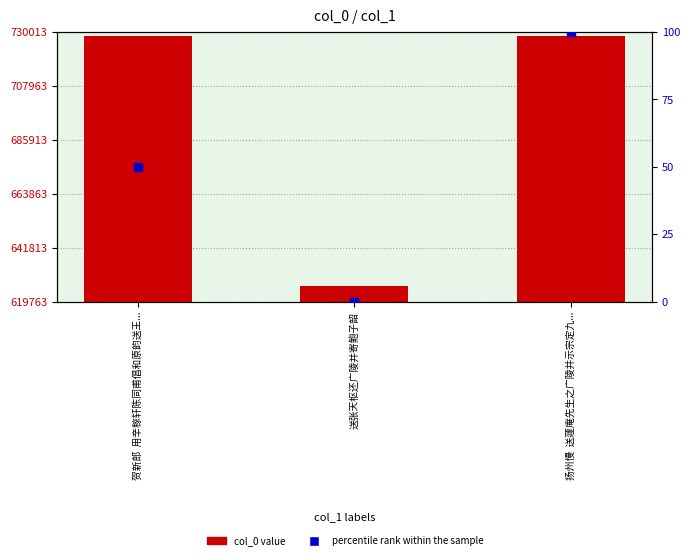

Which series has the largest total across all categories?

col_0 value